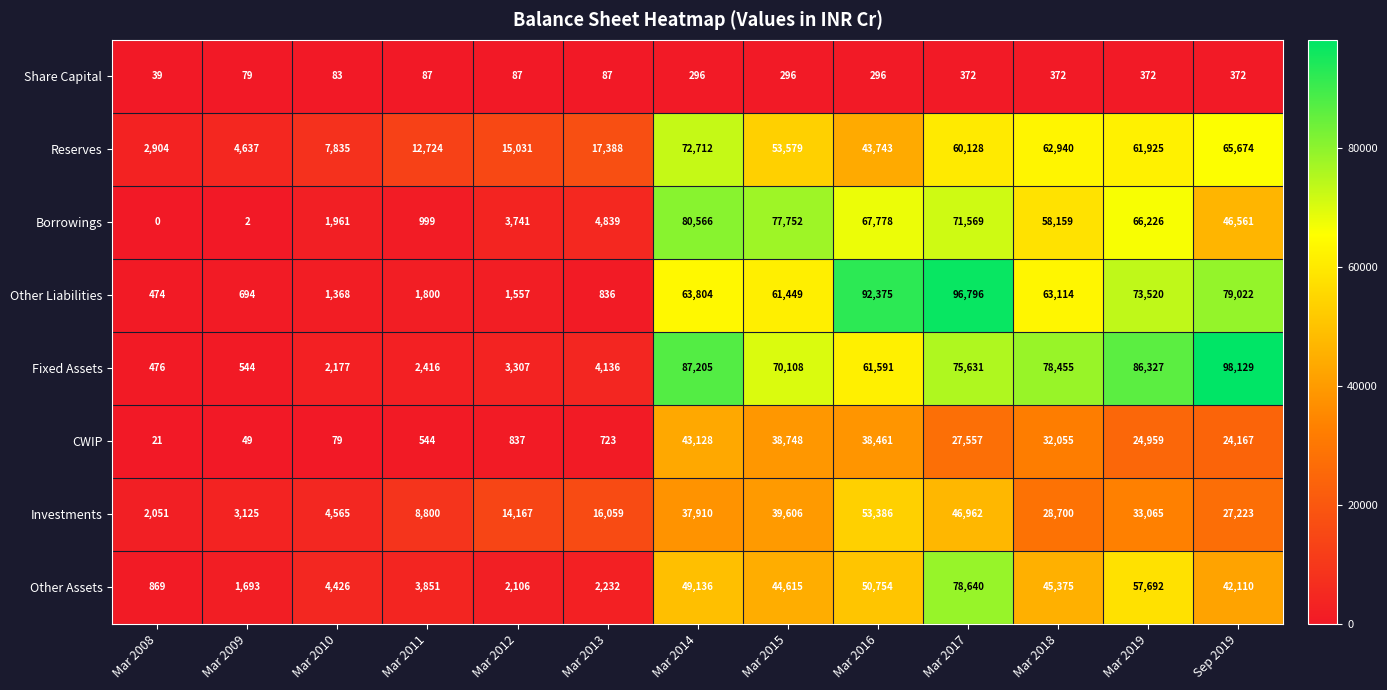

What is the approximate value of CWIP at Mar 2017?

27557